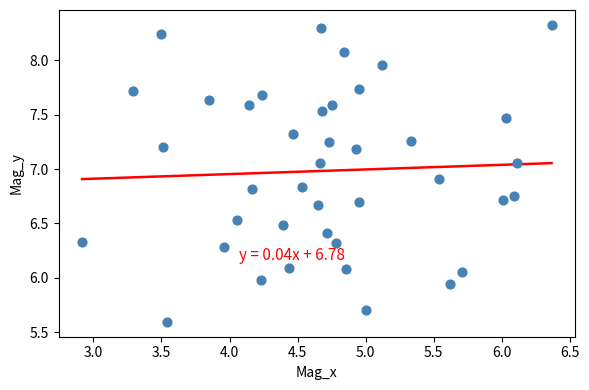

What is the range of X values (max minus min)?

3.4